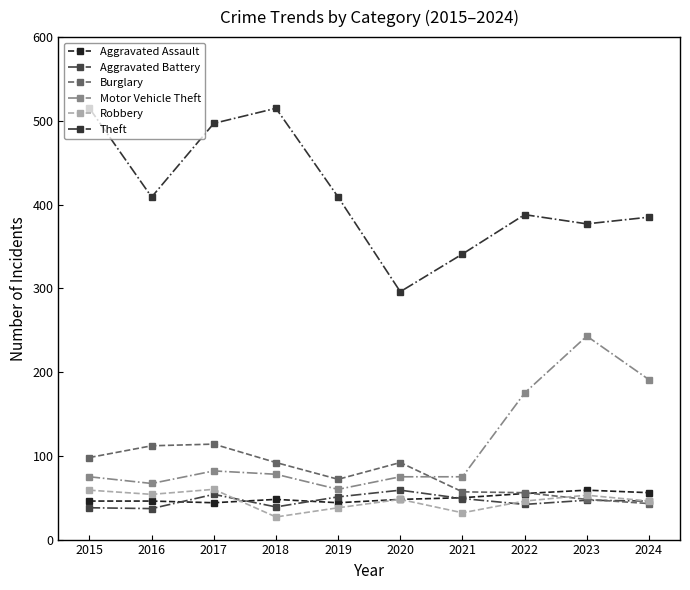

What value does the Burglary series have at 2017, to the nearest 10?

110